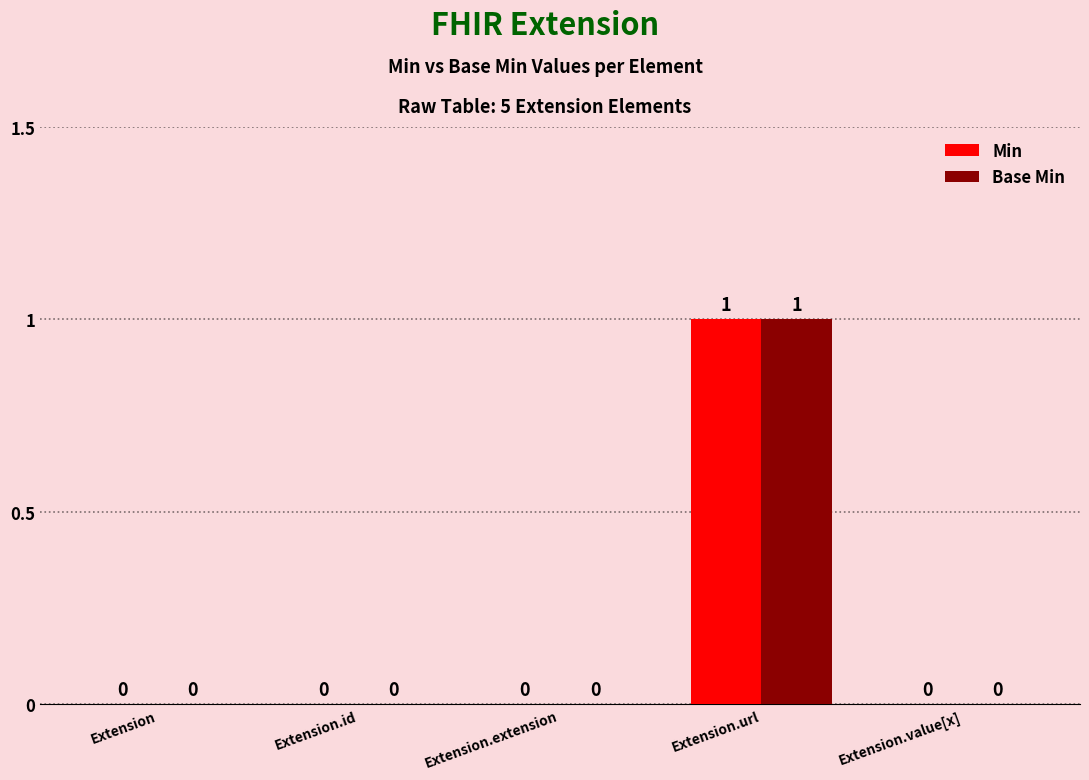

Is the value of Min at Extension.value[x] greater than the value of Base Min at Extension.url?

No